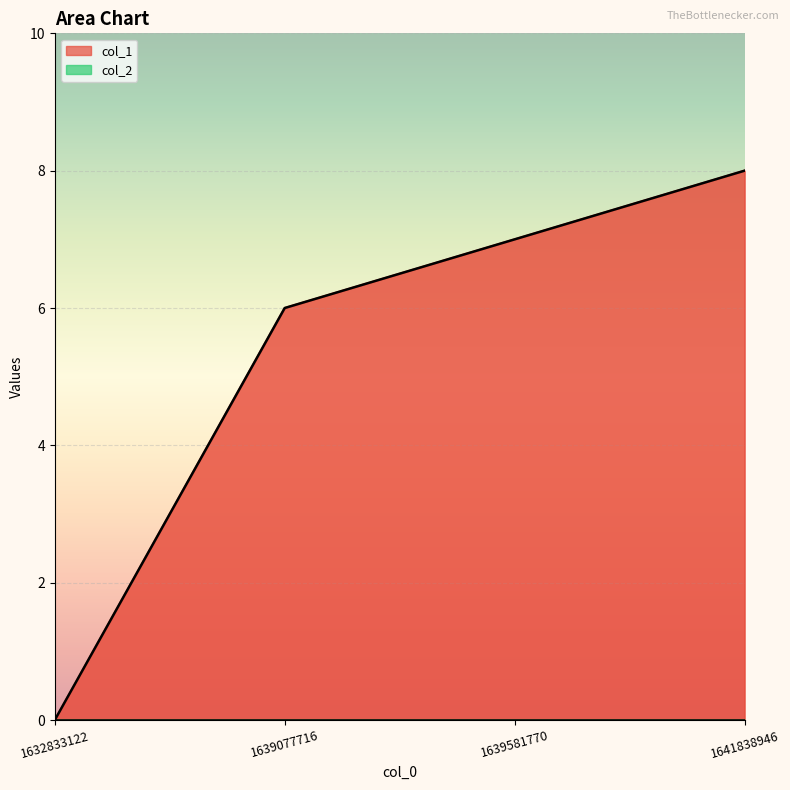

What is the change in value from 1639077716 to 1641838946?

+2